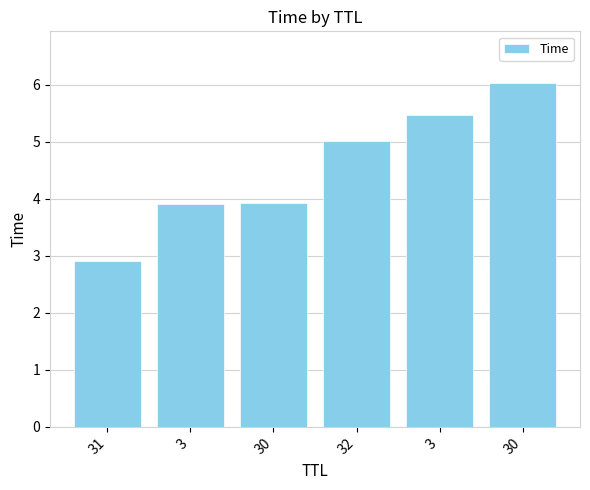

Reading left to right, what are all the values shown in this chart?

31=2.9	3=3.9	30=3.9	32=5.0	3=5.5	30=6.0